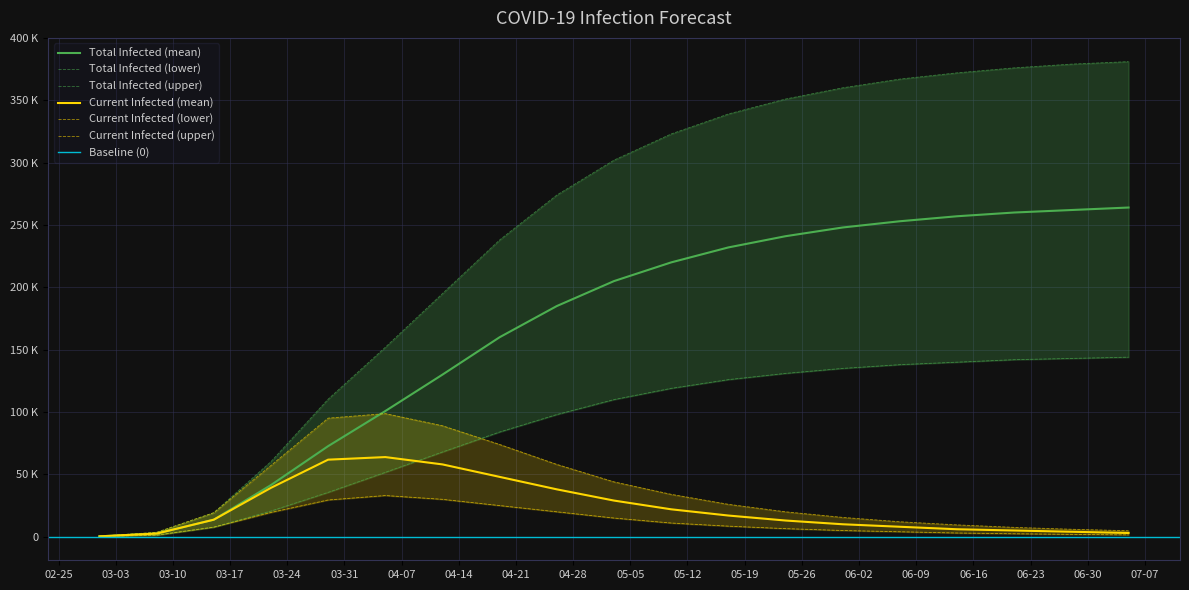

What is the maximum value shown in the chart?

381000